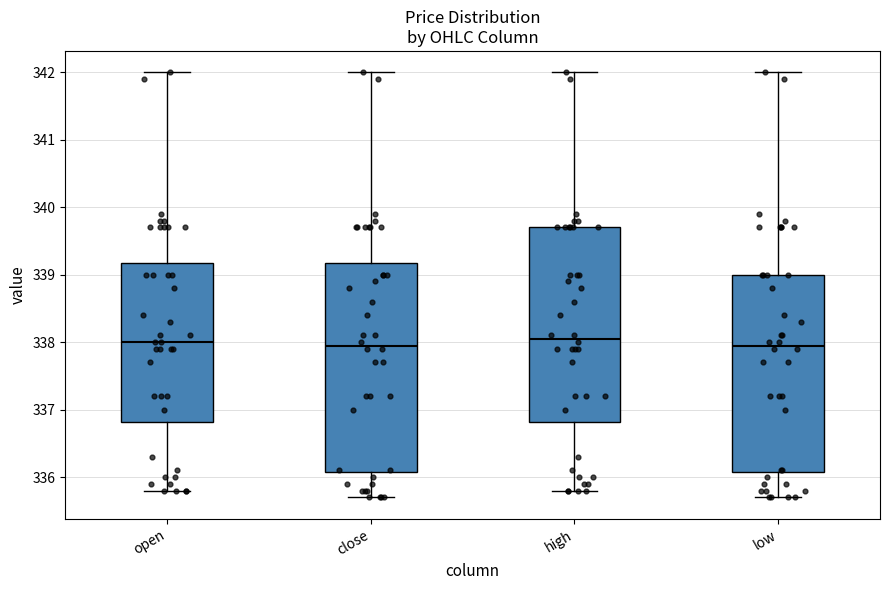

Reading left to right, read every box against the y-axis: the position of its median line, the range the box covers, and the ends of its whiskers. The values are not printed on the chart, so give them approximately, as read against the axis.

open: median 338.0, box 336.8 to 339.2, whiskers 335.8 to 342.0
close: median 338.0, box 336.1 to 339.2, whiskers 335.7 to 342.0
high: median 338.1, box 336.8 to 339.7, whiskers 335.8 to 342.0
low: median 338.0, box 336.1 to 339.0, whiskers 335.7 to 342.0